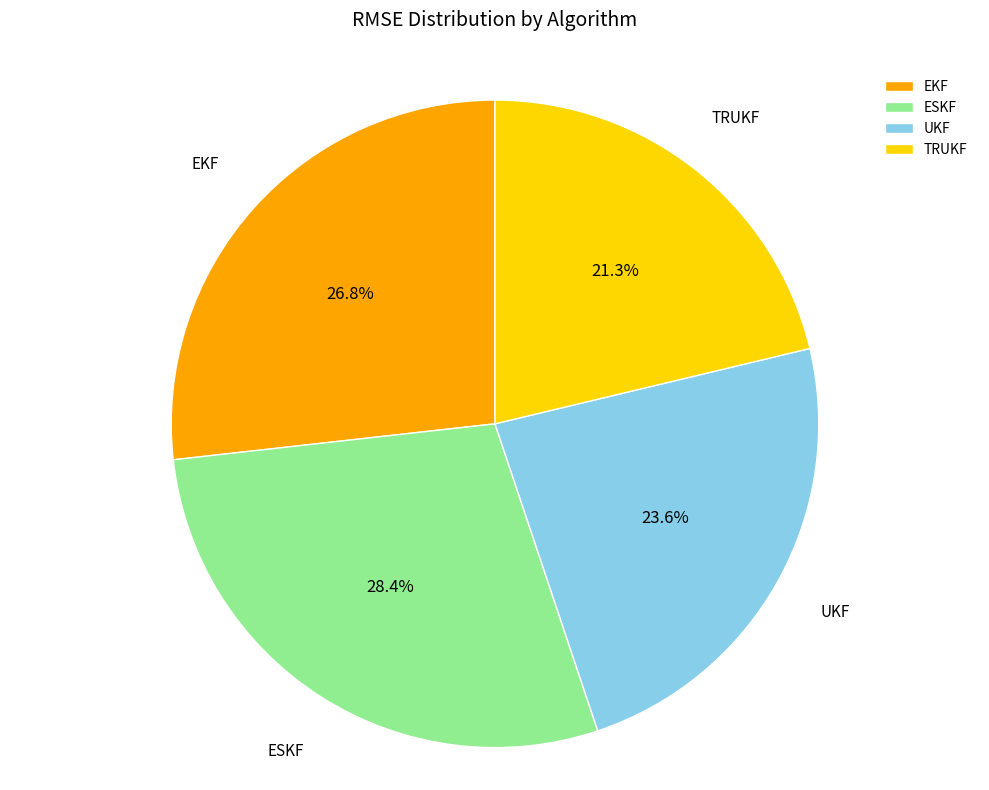

Is there any slice that represents more than half of the pie?

No